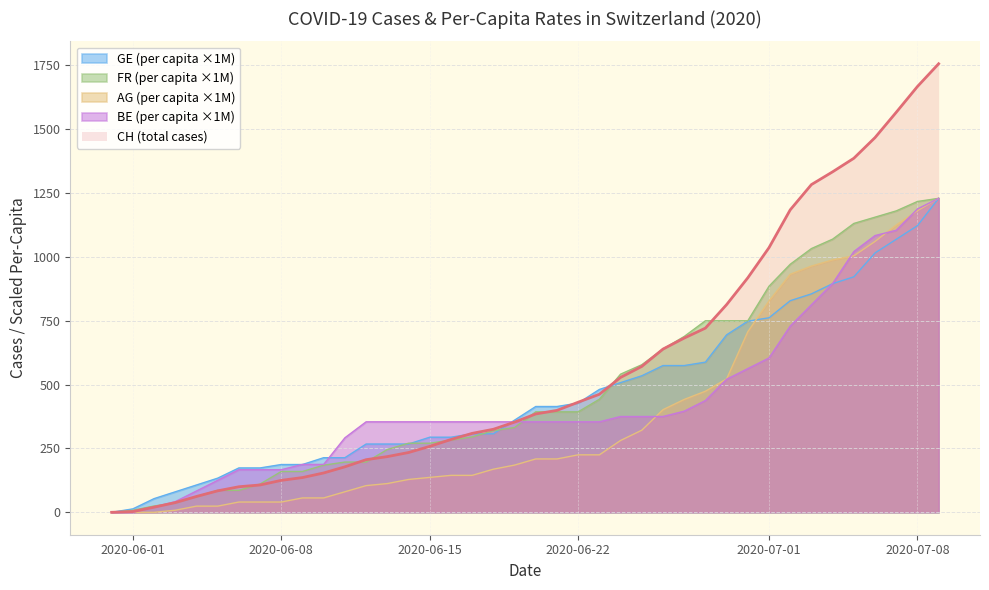

What is the maximum value shown in the chart?

1756.0